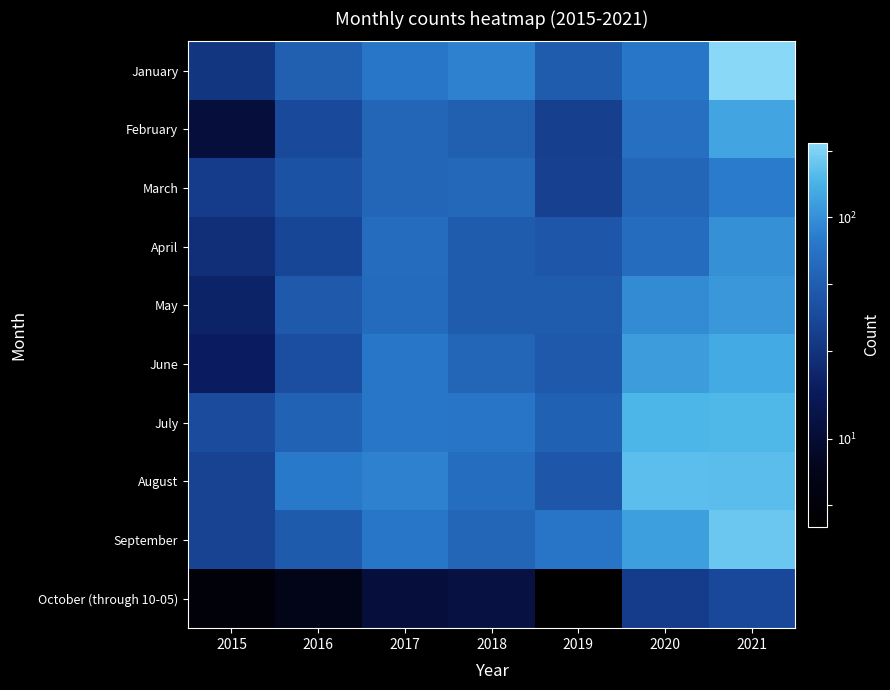

Which series has the largest total across all categories?

August